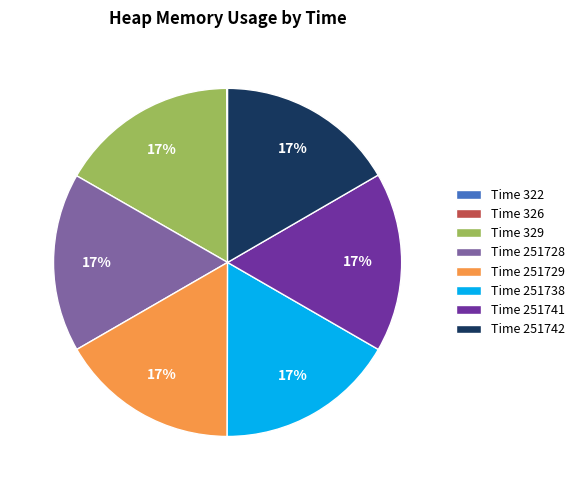

To the nearest percent, what is the average slice percentage?

12%